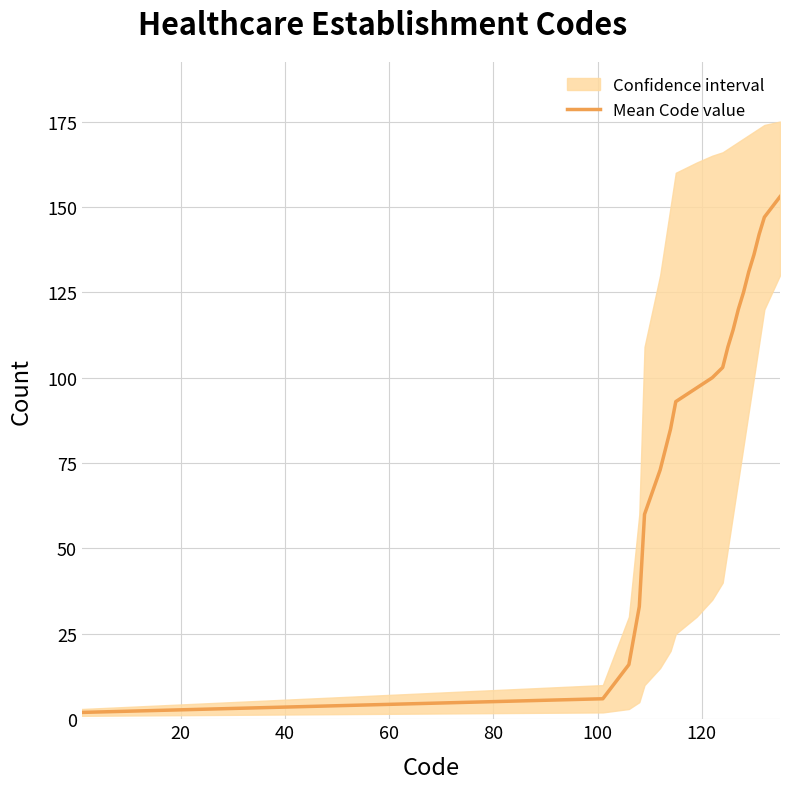

What is the highest value of the Mean Code value series?

153